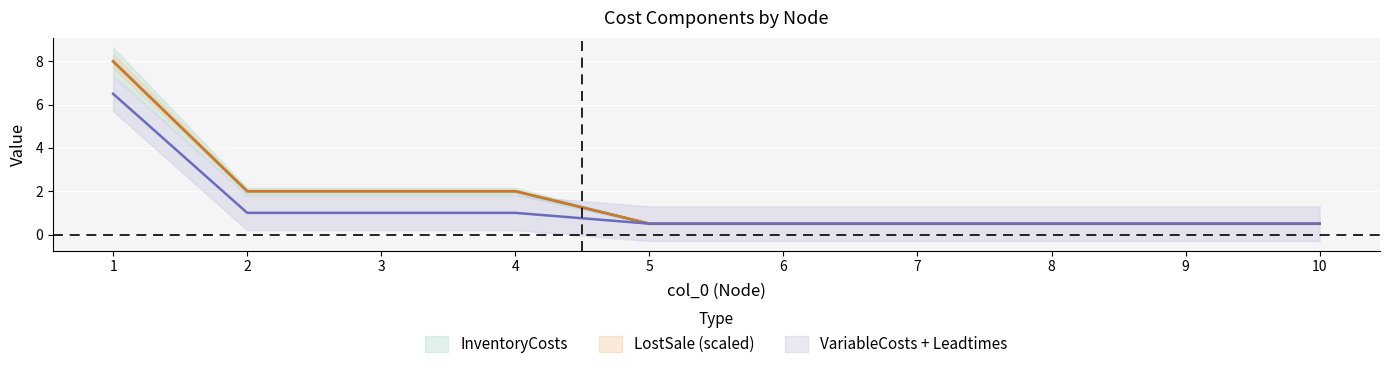

True or false: LostSale and InventoryCosts cross at least once.

False